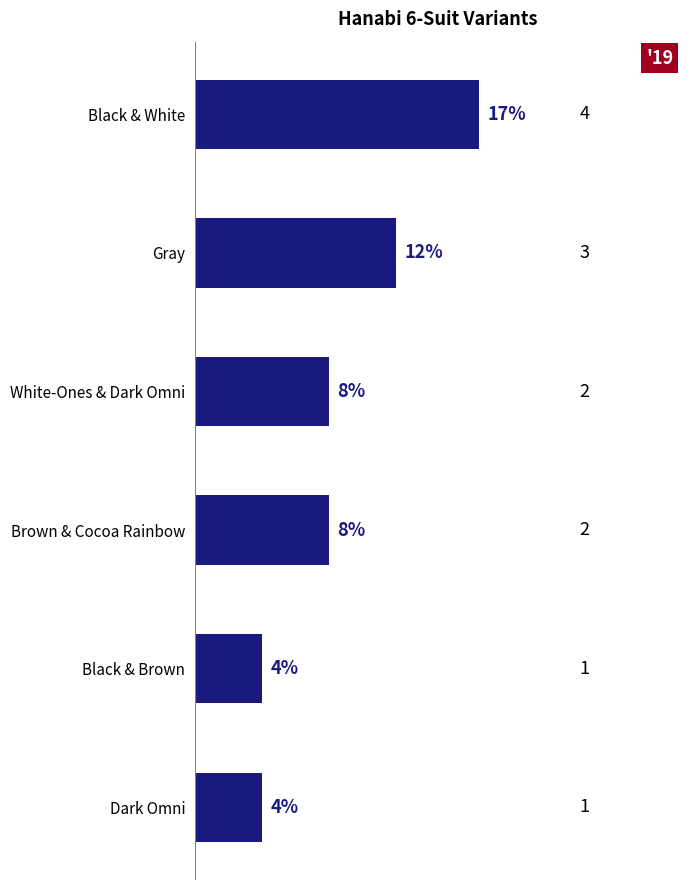

What is the smallest value displayed?

4